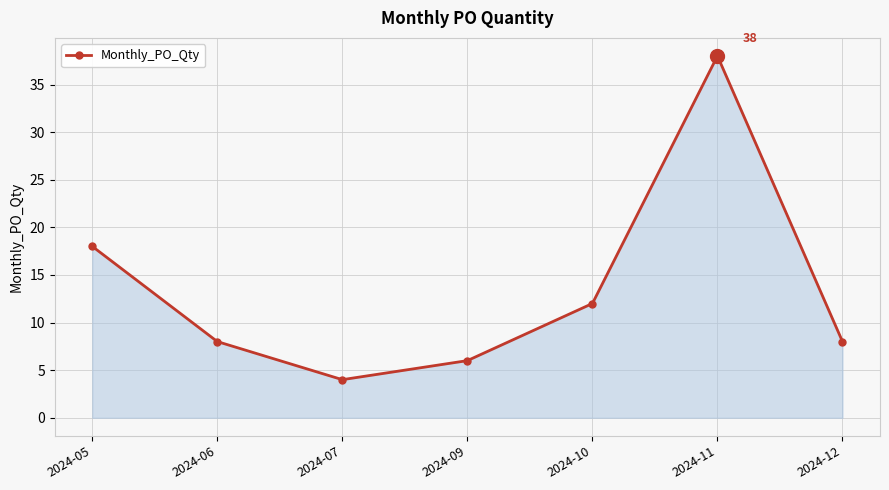

What is the value of the 7th point from the left?

8